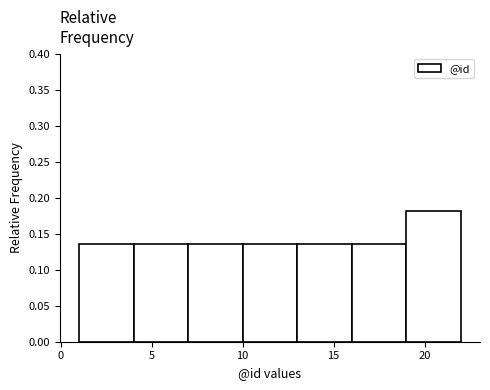

Over which range of the x-axis is the bar tallest?

19 to 22